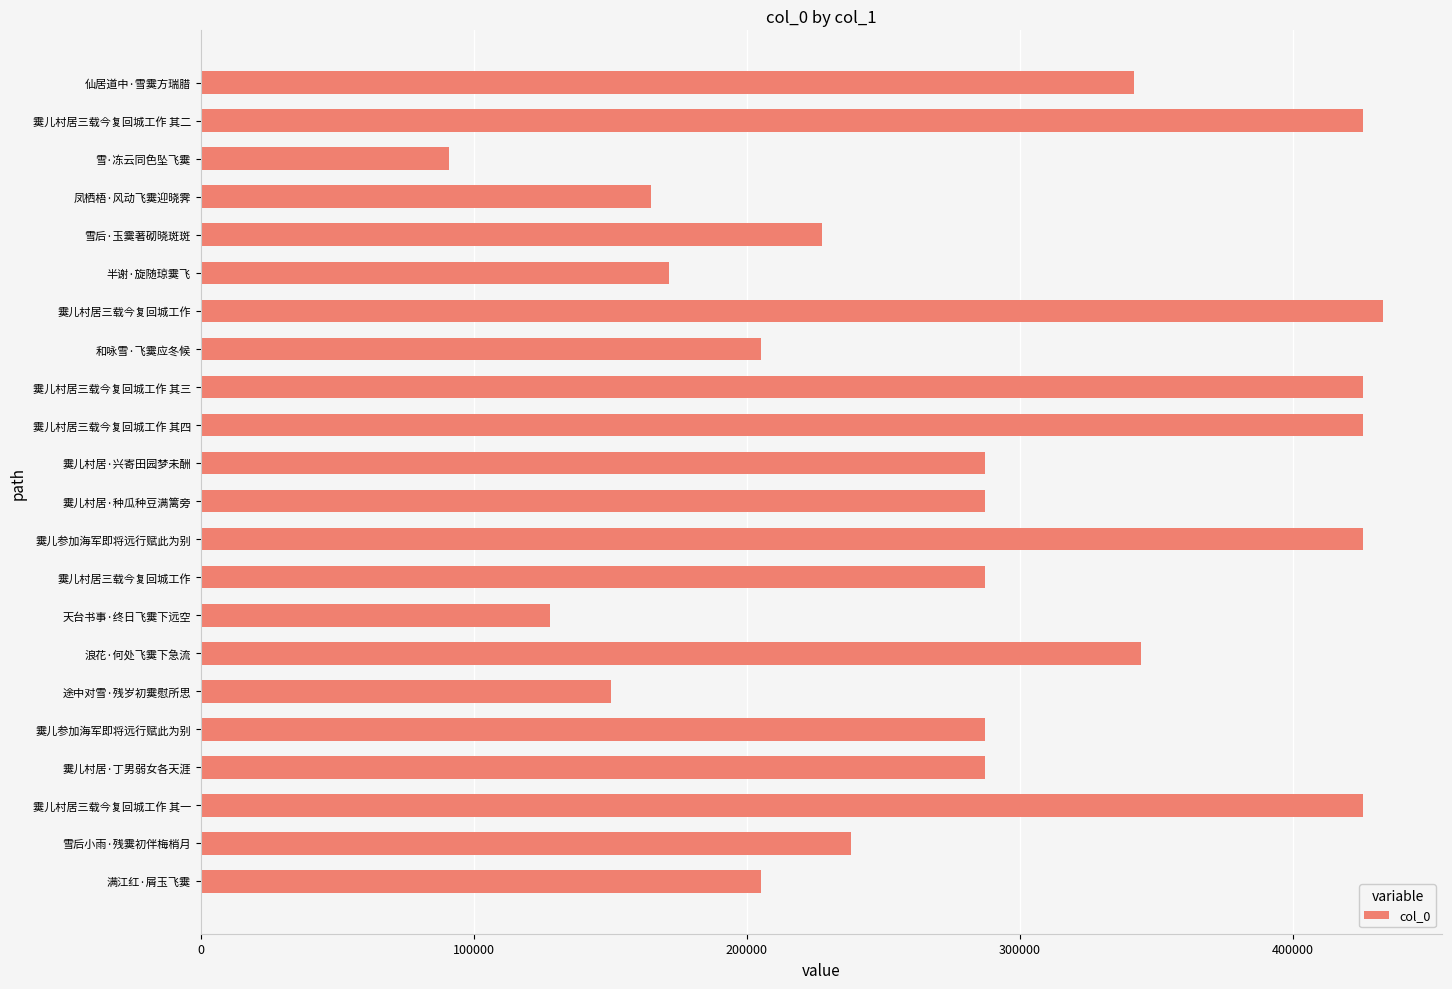

What is the difference between the second highest and minimum values?

334832